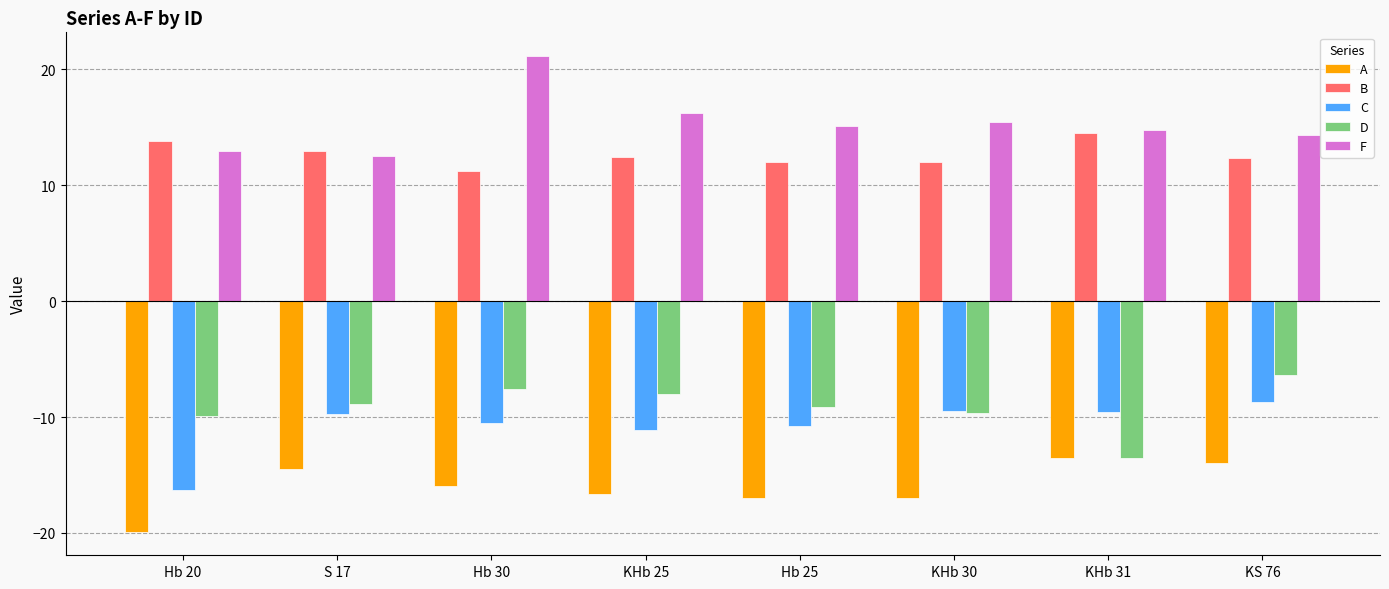

Which label corresponds to the largest value in the chart?

Hb 30